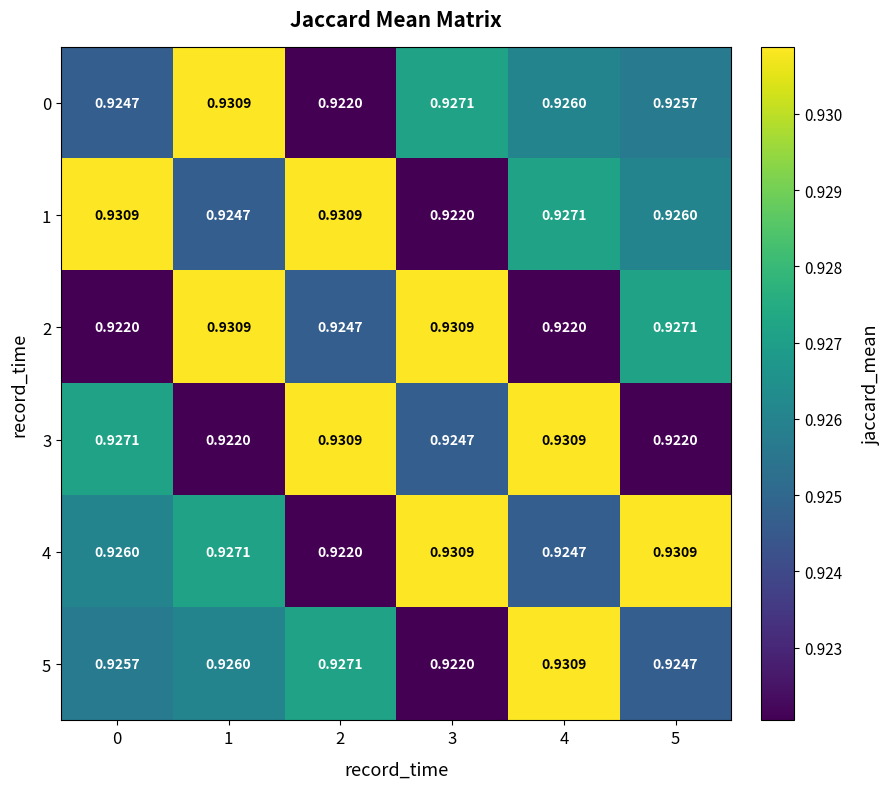

Between 0 and 1, which is larger?

1